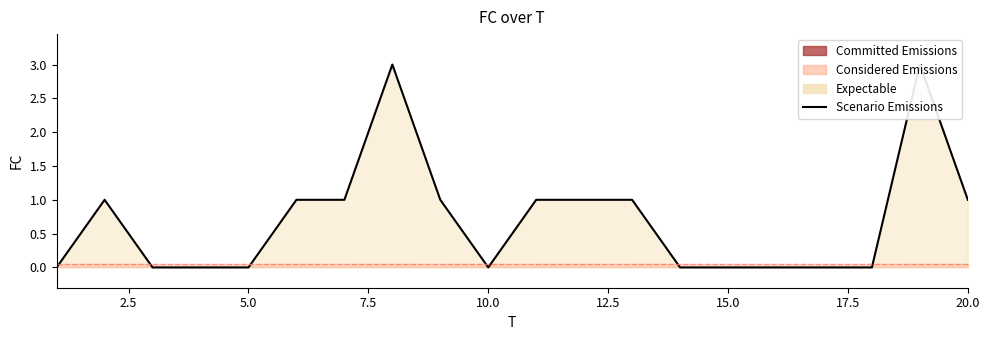

What is the value of the 8th point from the left?

3